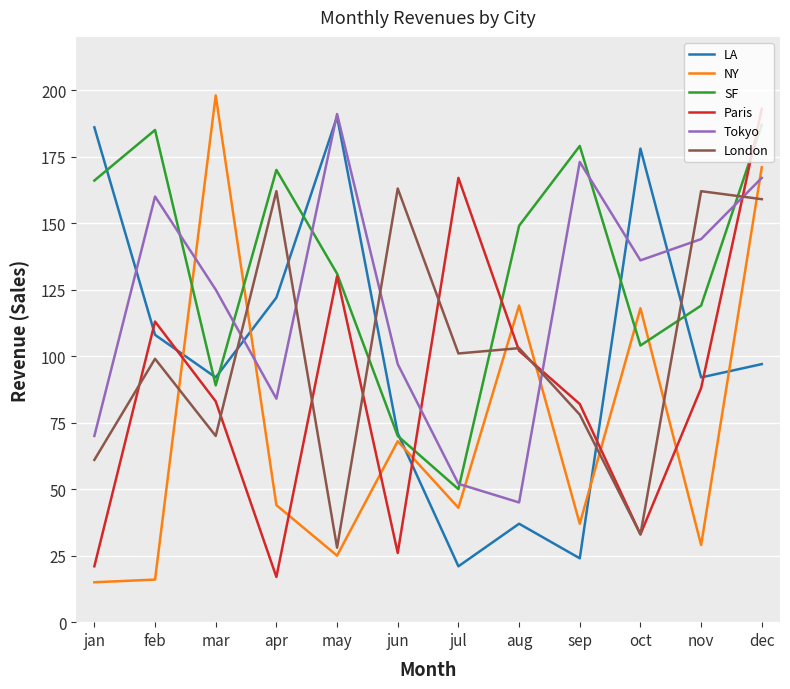

What is the average value of the LA series?

102